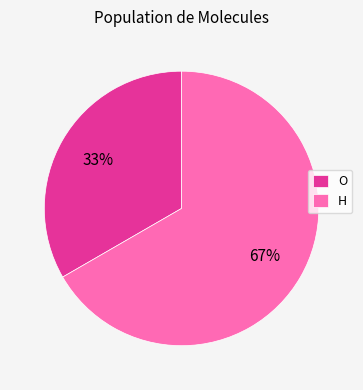

Is it true that H is 67% of the pie?

True